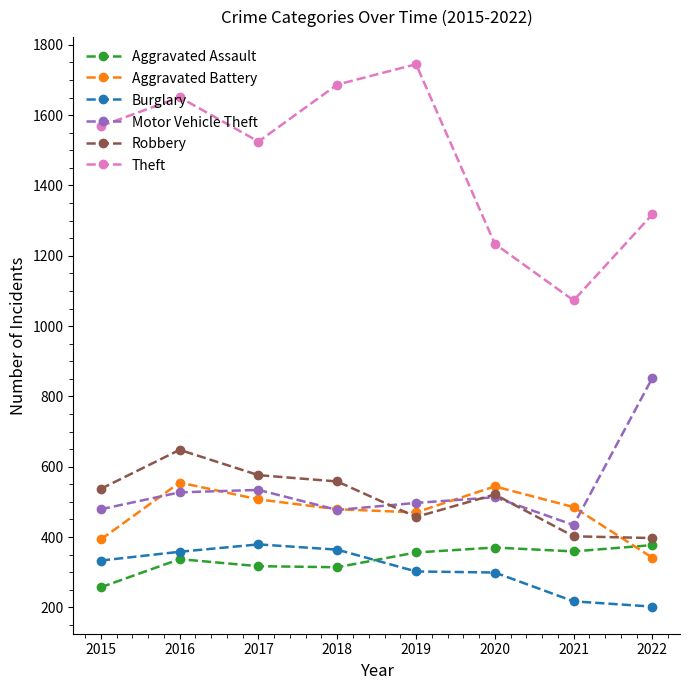

What is the difference between the highest and lowest values at 2022?

1116